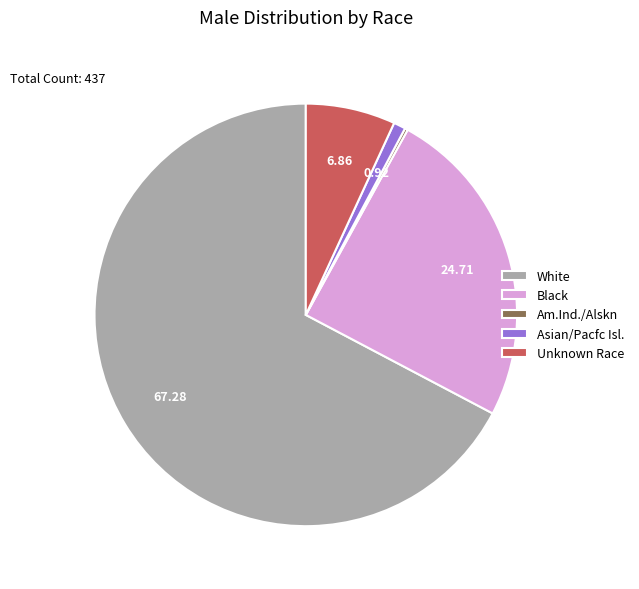

Is it true that Black is 25% of the pie?

True